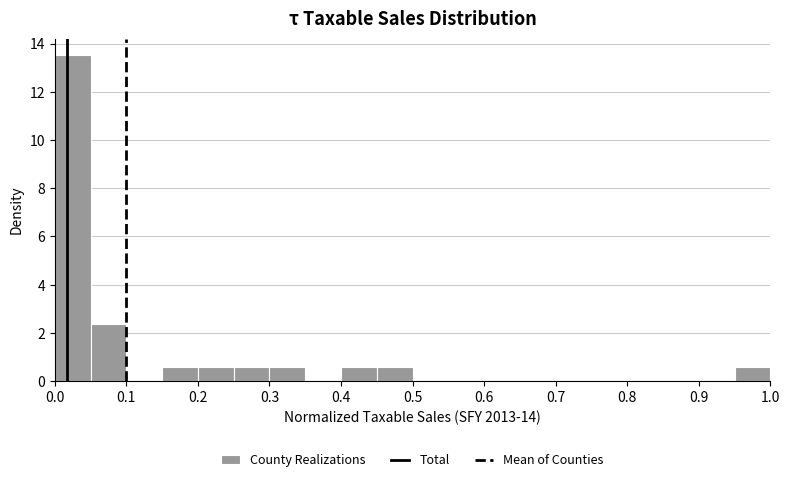

Reading left to right, list every bar in this chart as the range it spans on the x-axis followed by its height. Neither the bar edges nor the heights are printed on the chart, so give them approximately, as read against the axes.

0.00 to 0.05: 13.6
0.05 to 0.10: 2.4
0.10 to 0.15: 0
0.15 to 0.20: 0.6
0.20 to 0.25: 0.6
0.25 to 0.30: 0.6
0.30 to 0.35: 0.6
0.35 to 0.40: 0
0.40 to 0.45: 0.6
0.45 to 0.50: 0.6
0.50 to 0.55: 0
0.55 to 0.60: 0
0.60 to 0.65: 0
0.65 to 0.70: 0
0.70 to 0.75: 0
0.75 to 0.80: 0
0.80 to 0.85: 0
0.85 to 0.90: 0
0.90 to 0.95: 0
0.95 to 1.00: 0.6